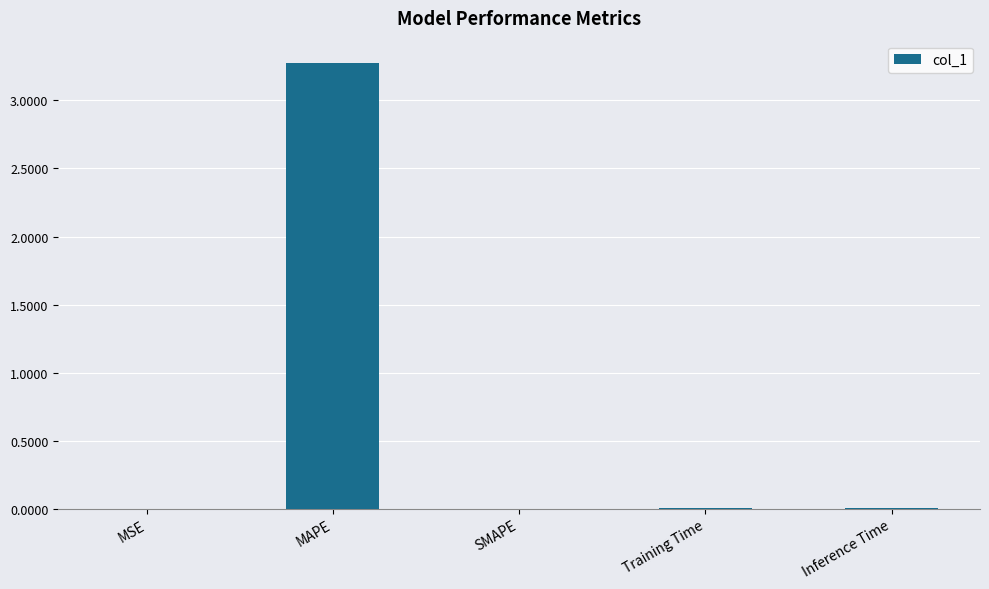

What is the sum of all values?

3.3